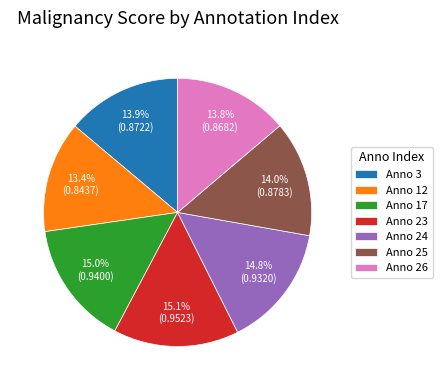

Which has a higher value, Anno 17 or Anno 3?

Anno 17